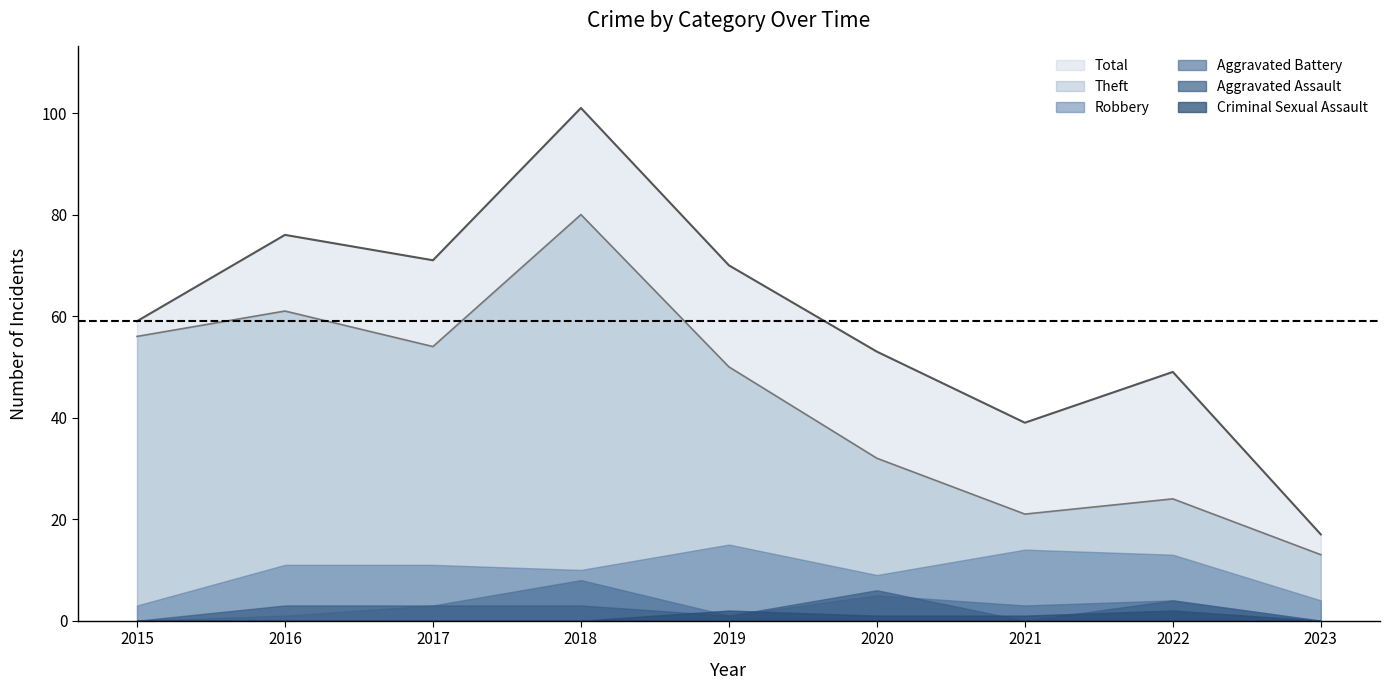

What are all the series names shown in the legend?

Total, Theft, Robbery, Aggravated Battery, Aggravated Assault, Criminal Sexual Assault